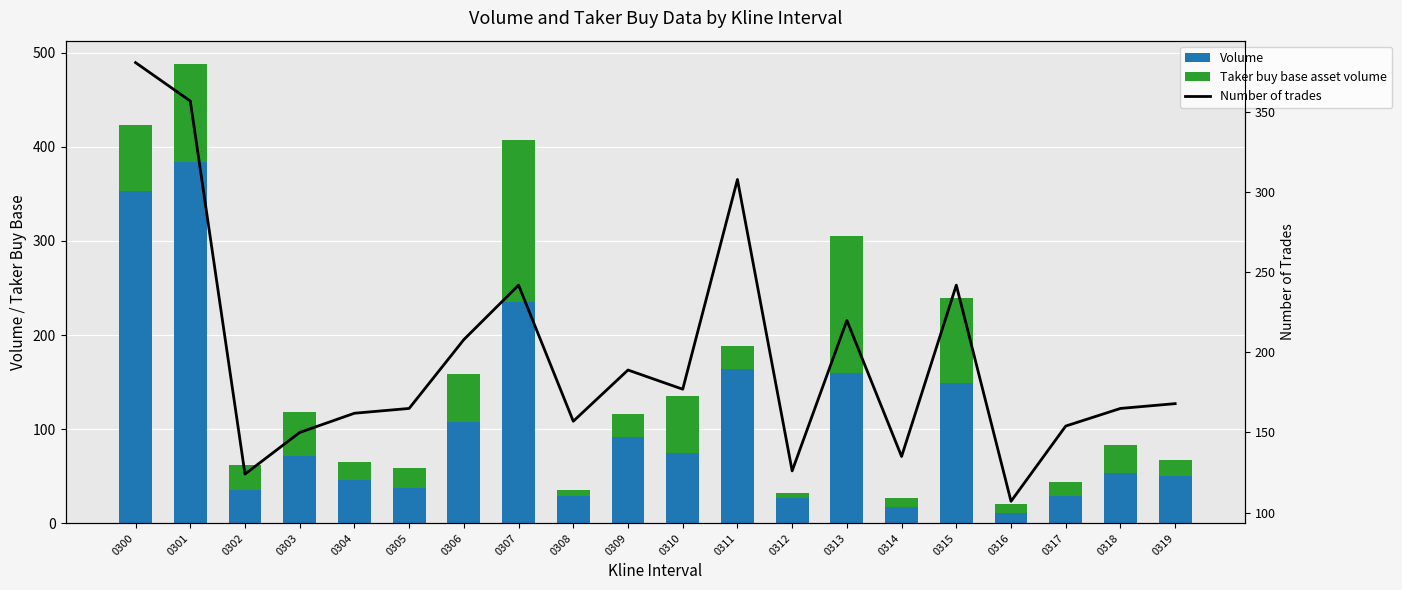

Is the value of Number of trades at 0309 greater than the value of Taker buy base asset volume at 0312?

Yes